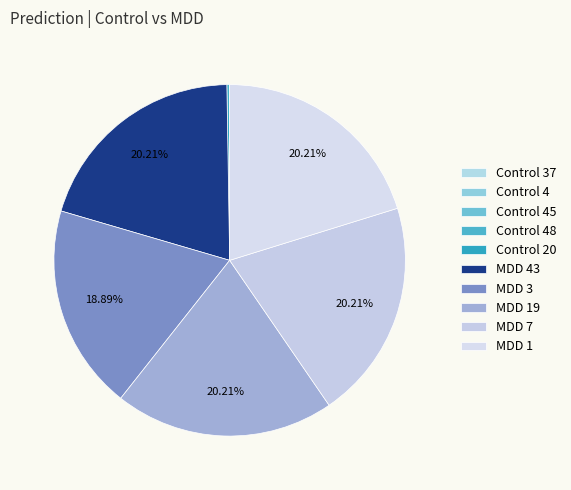

Does Control 45 account for over 50% of the chart?

No